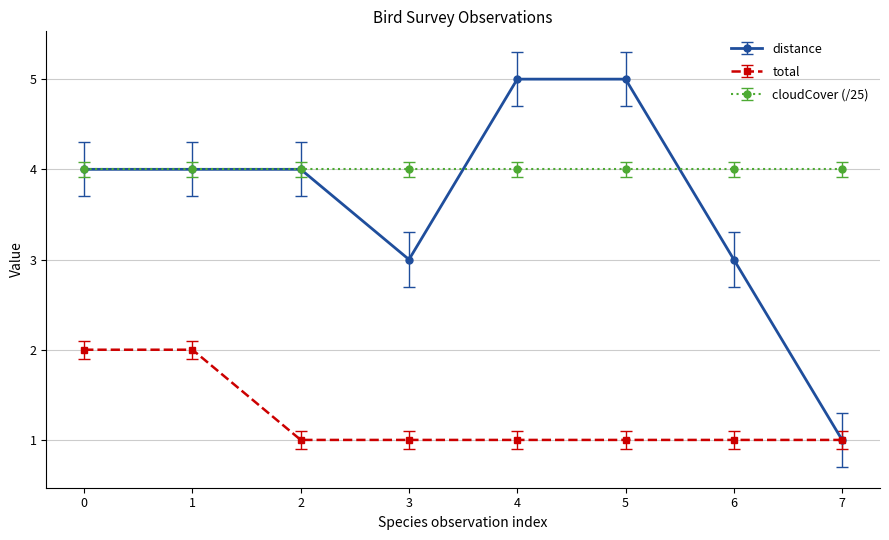

Rank the series by their maximum value, from lowest to highest.

total, cloudCover (/25), distance